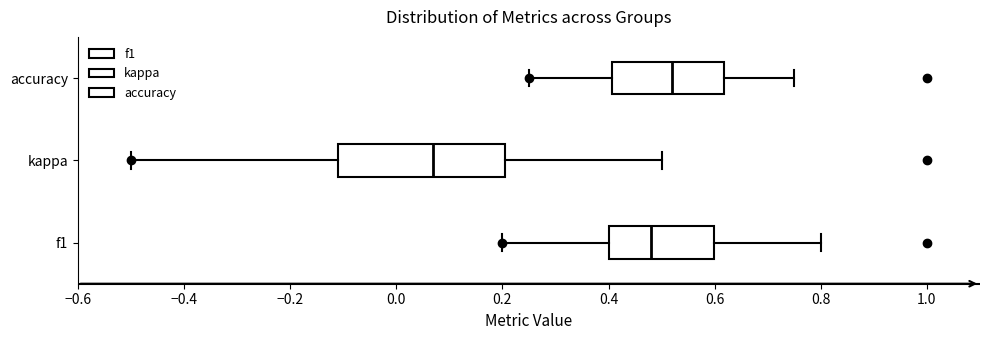

Comparing the boxes themselves (not the whiskers), which one is the widest?

kappa